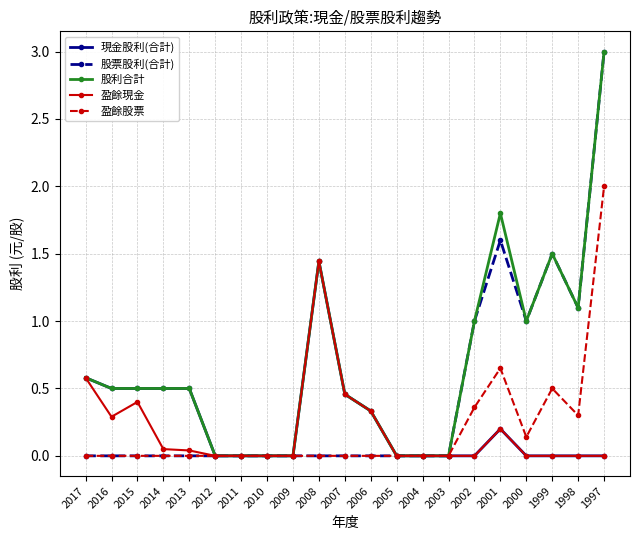

True or false: 現金股利(合計) has a value of 0.0 at 2002.

True